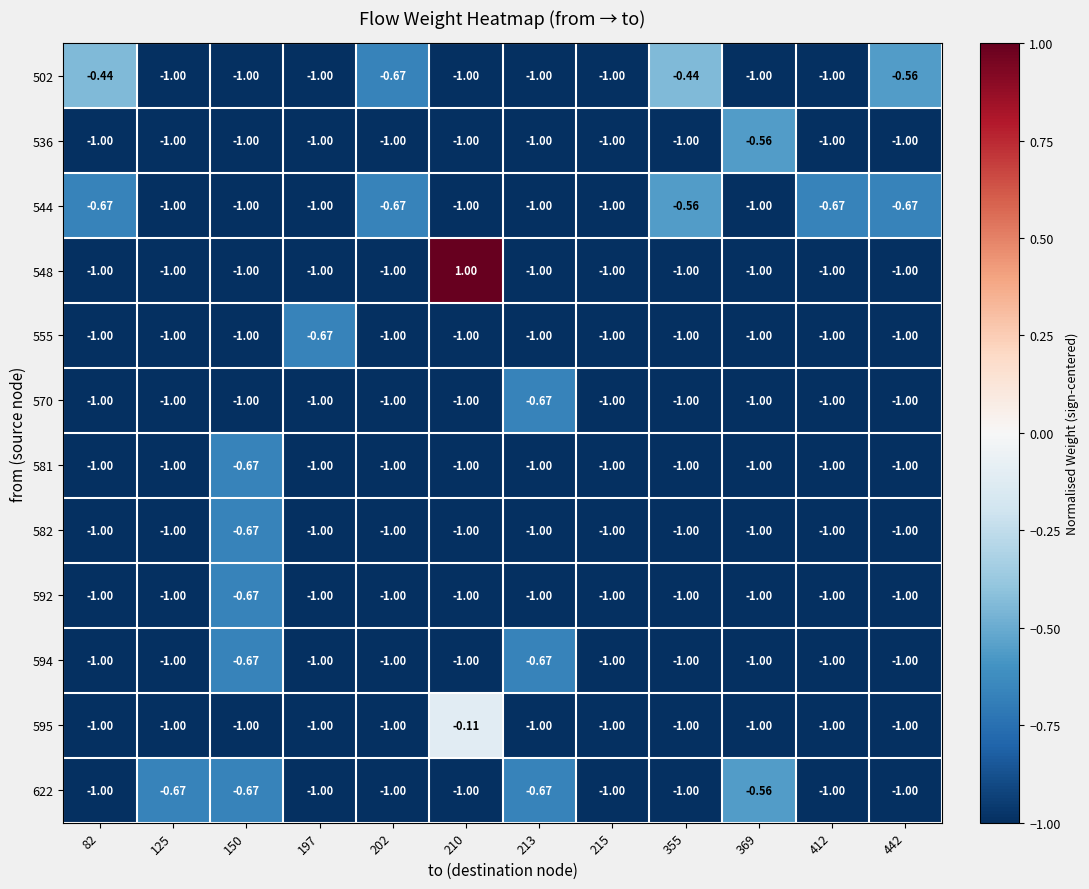

How many categories are shown in the chart?

12